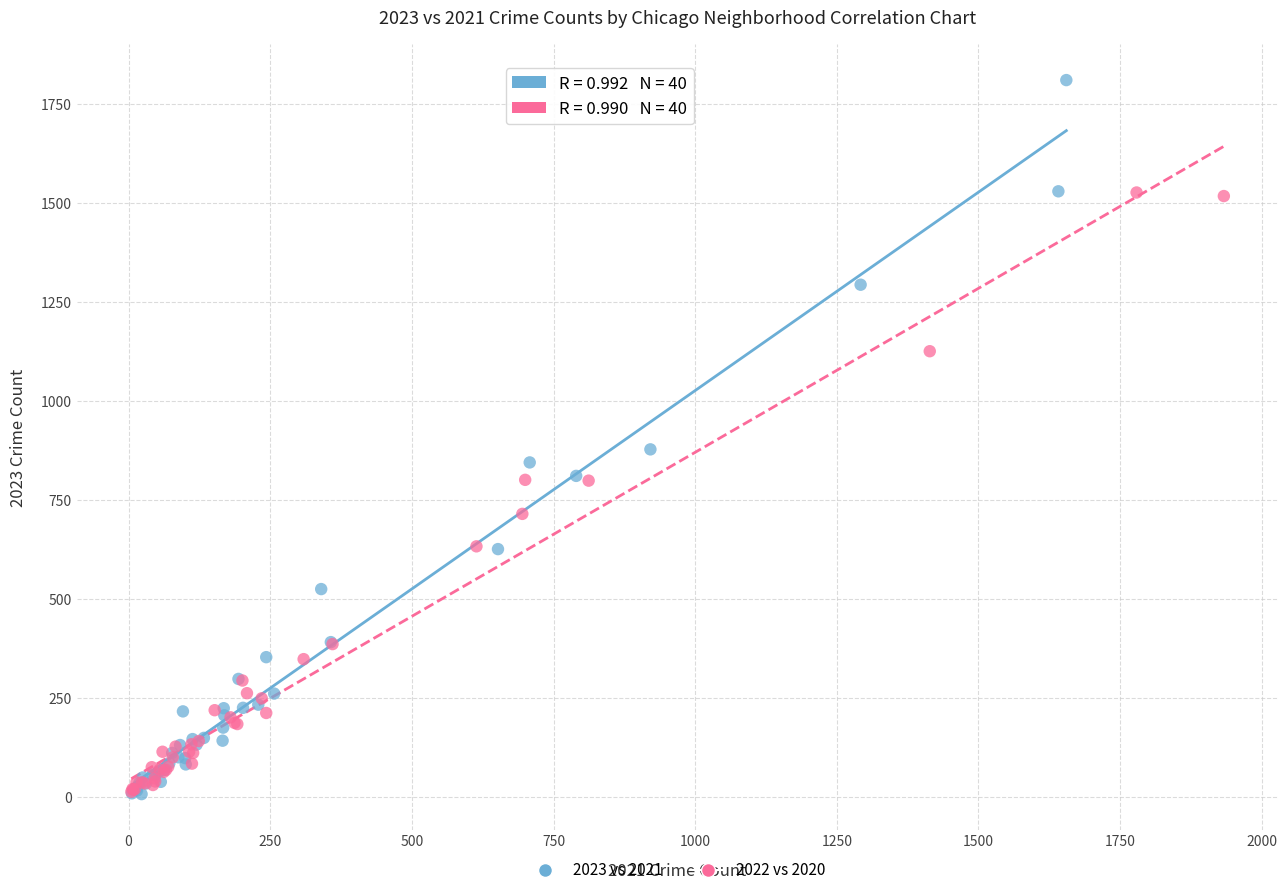

Which series reaches the maximum Y coordinate?

2023 vs 2021